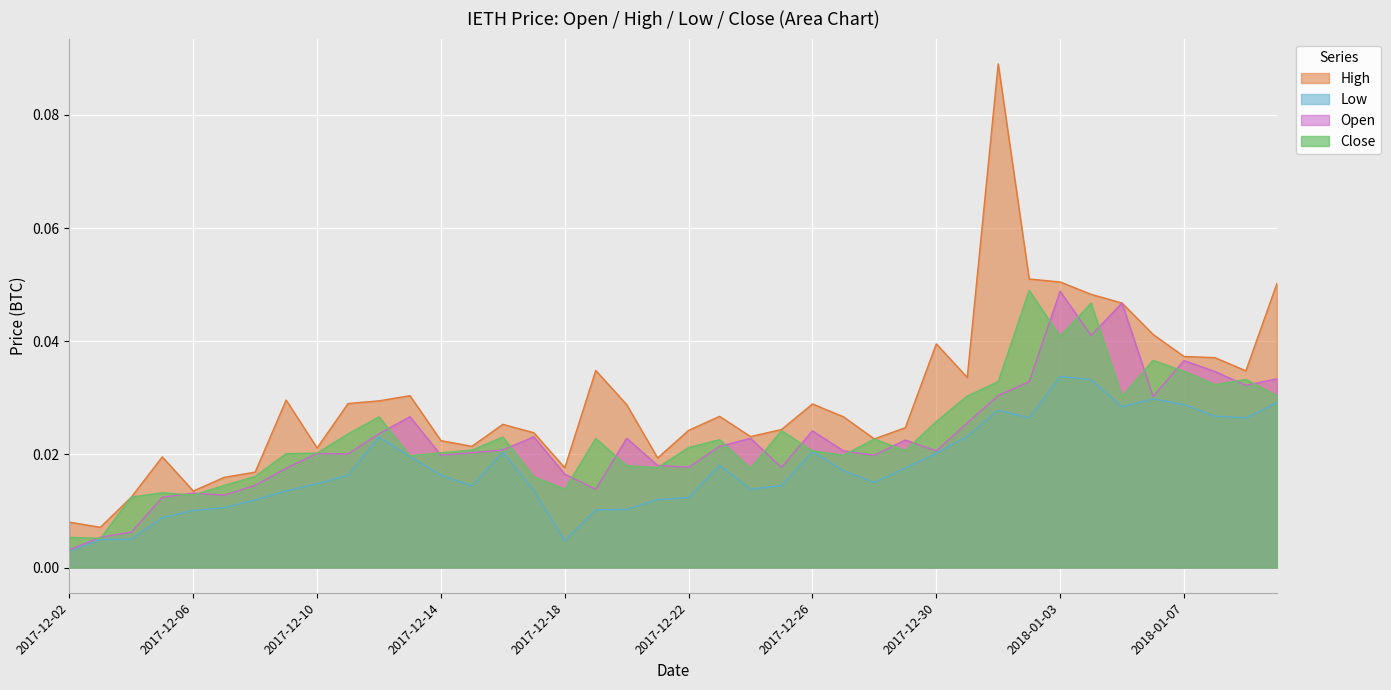

Which series has the largest range (max minus min)?

High